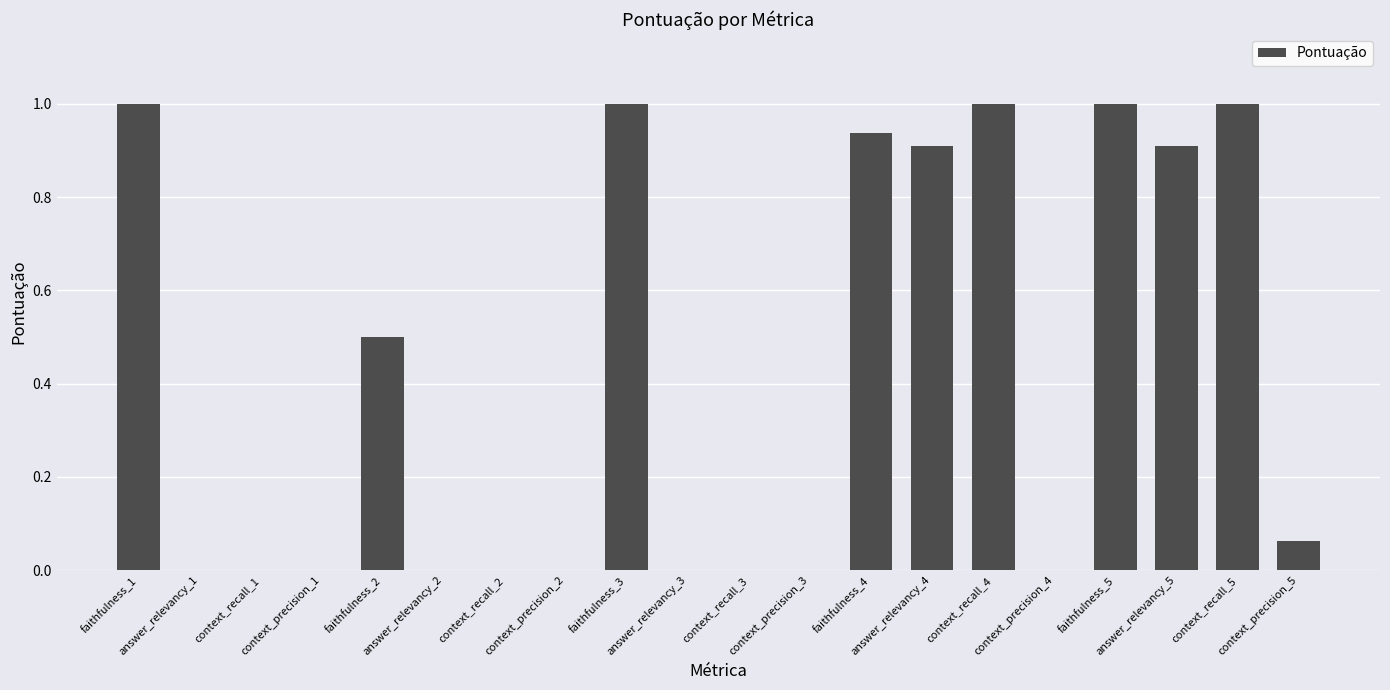

What is the change in value from faithfulness_2 to answer_relevancy_5?

+0.4